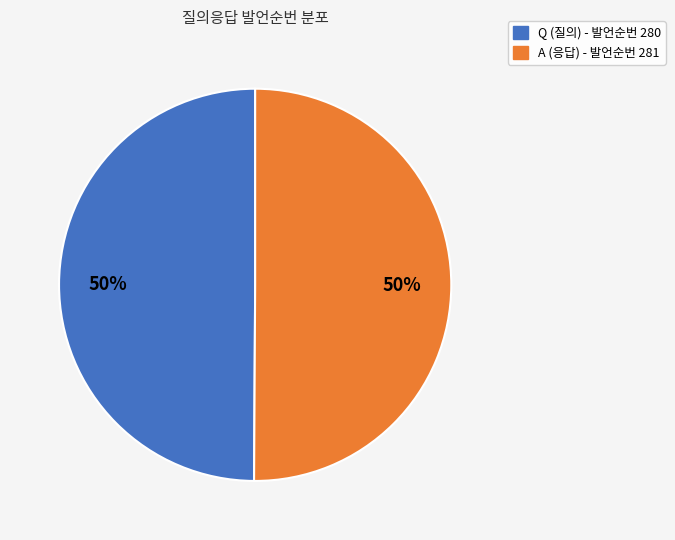

Is it true that A is 64% of the pie?

False